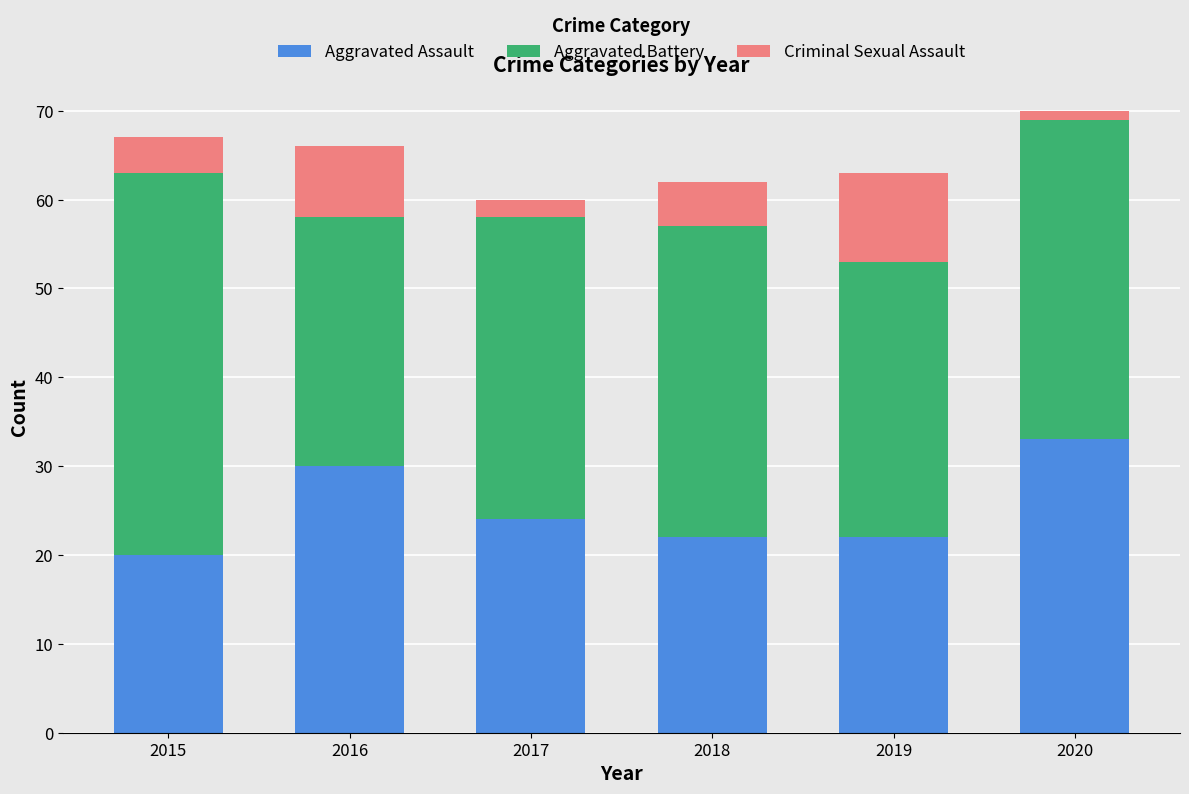

The Aggravated Assault series shows 20 at 2015. True or false?

True